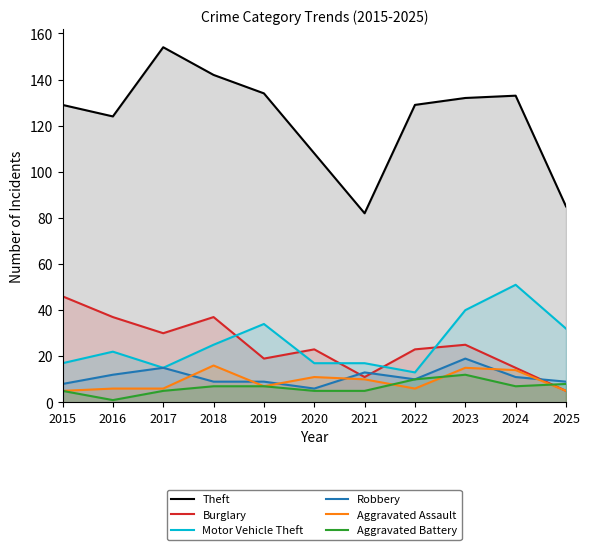

Does the chart display data point markers on the line(s)?

No